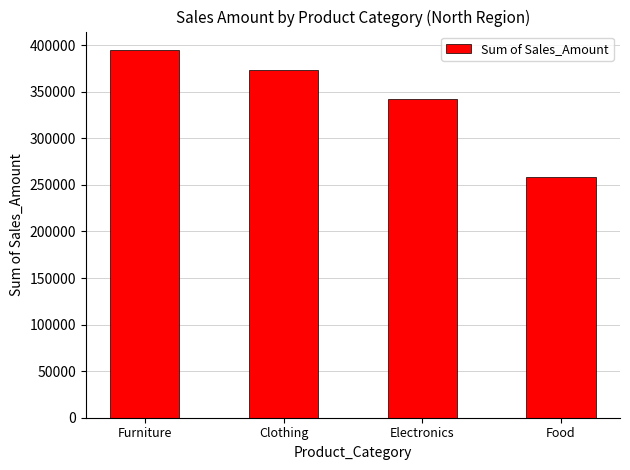

The chart shows a value of 620462.1 at Clothing. True or false?

False